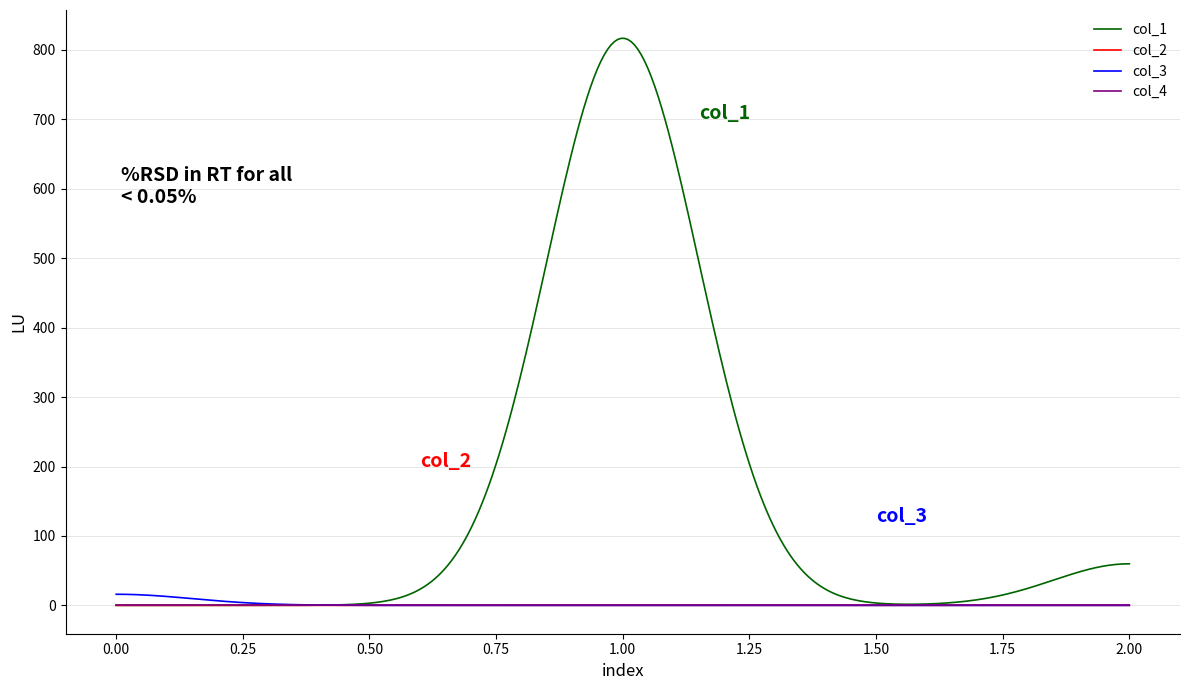

Which series has the largest total across all categories?

col_1